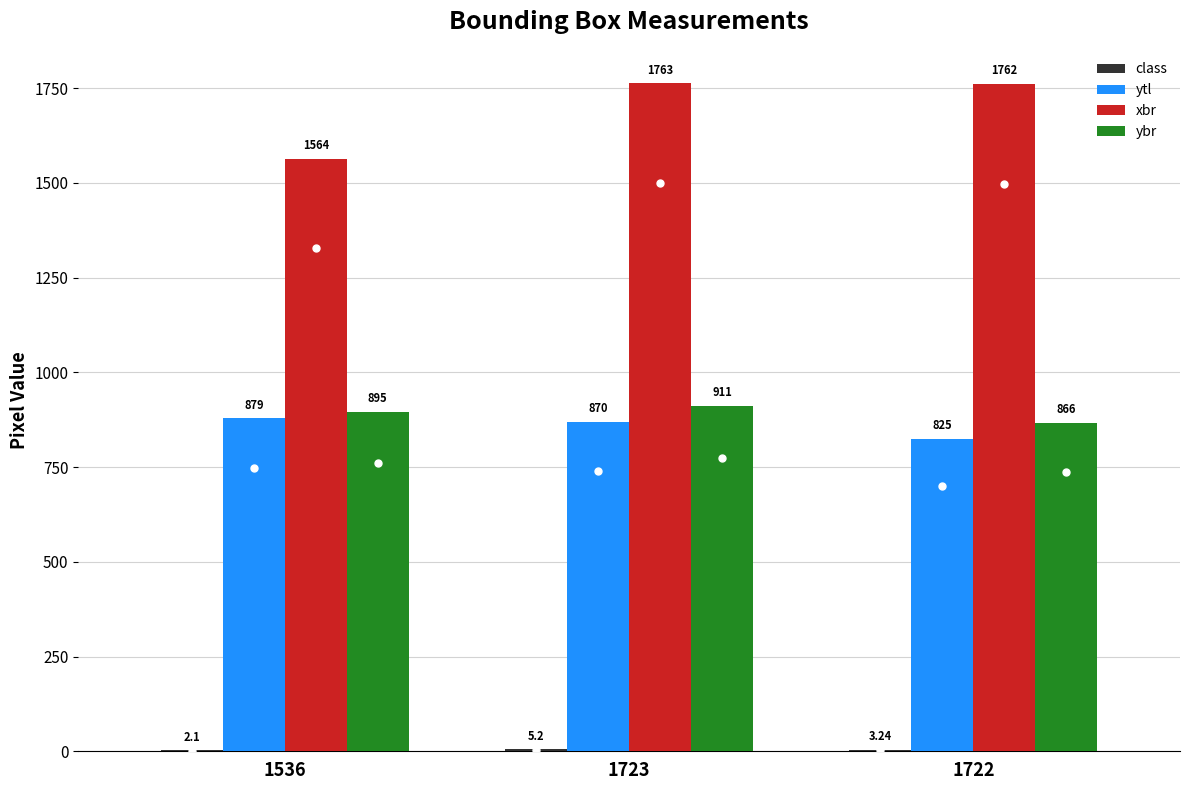

At which label is ybr closest to 888?

1536